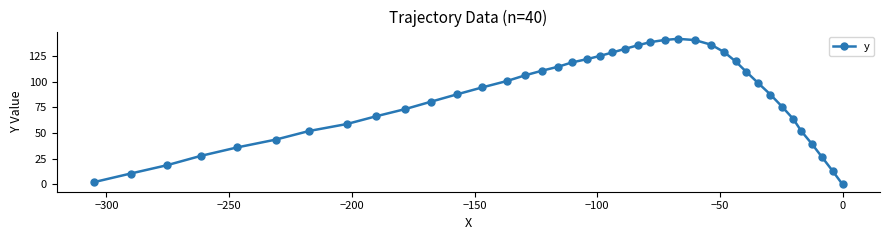

How many values are below 94?

20